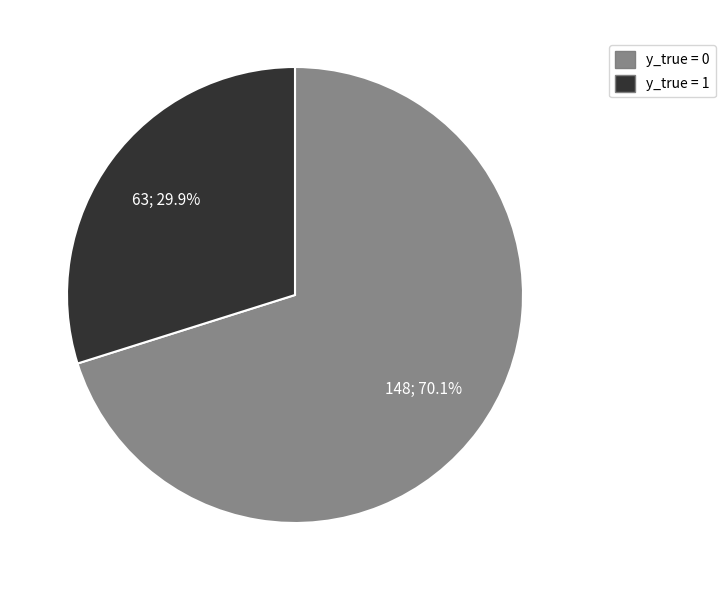

True or false: y_true = 1 accounts for 16% of the total.

False